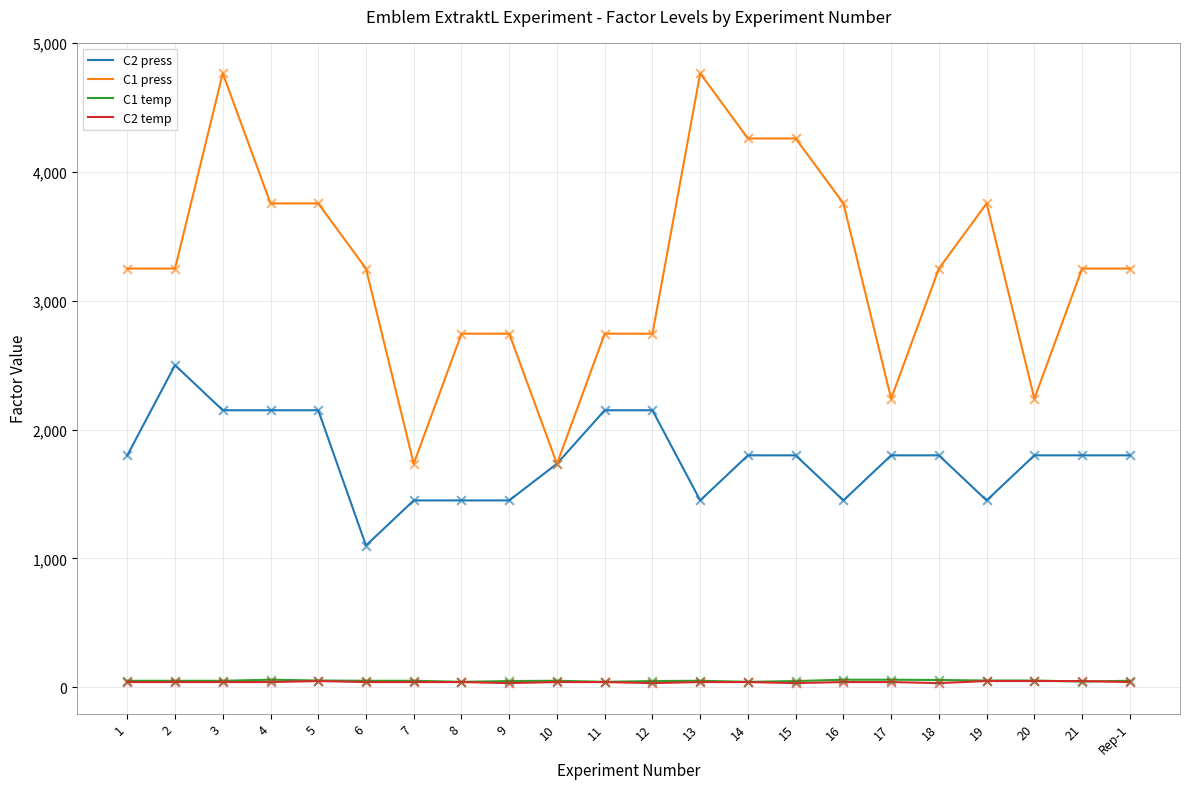

Which series has the largest total across all categories?

C1 press